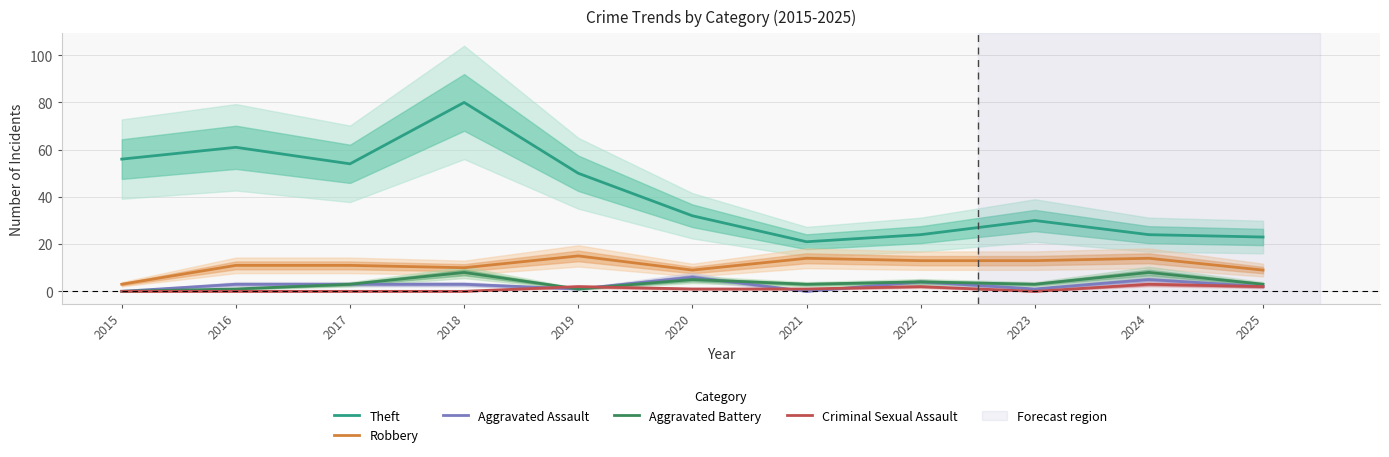

The Theft series shows 80 at 2018. True or false?

True